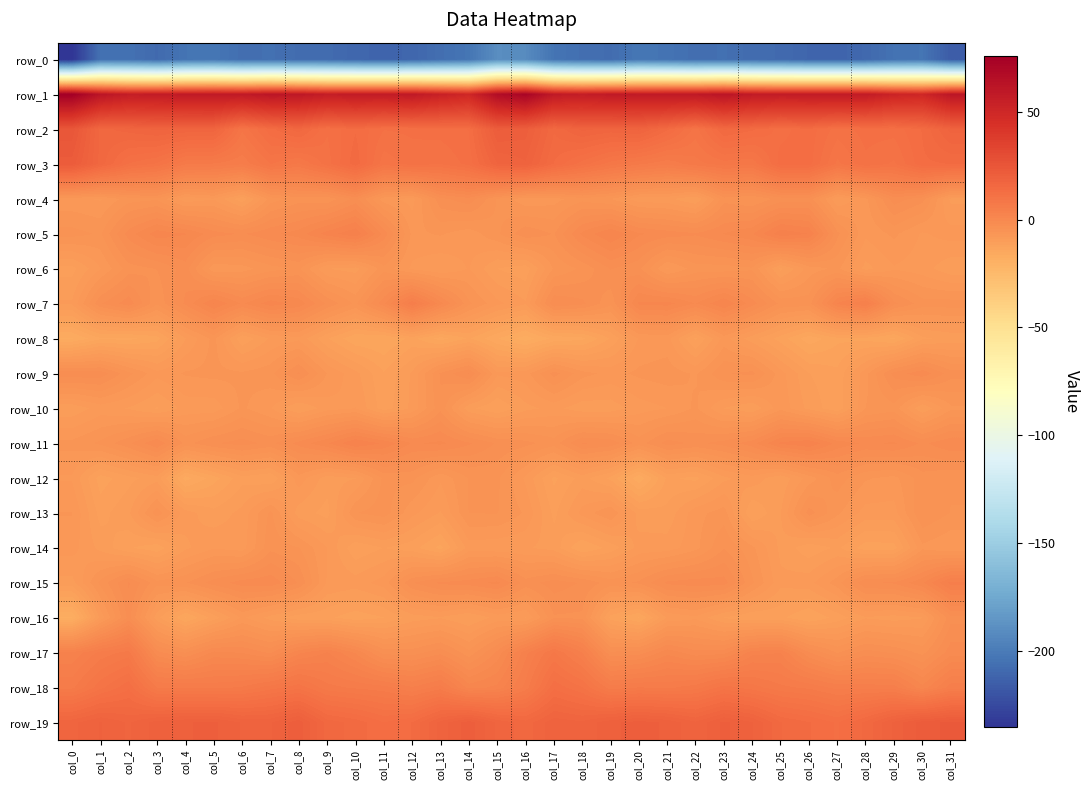

Is it true that row_7 equals -1.6 at col_29?

False